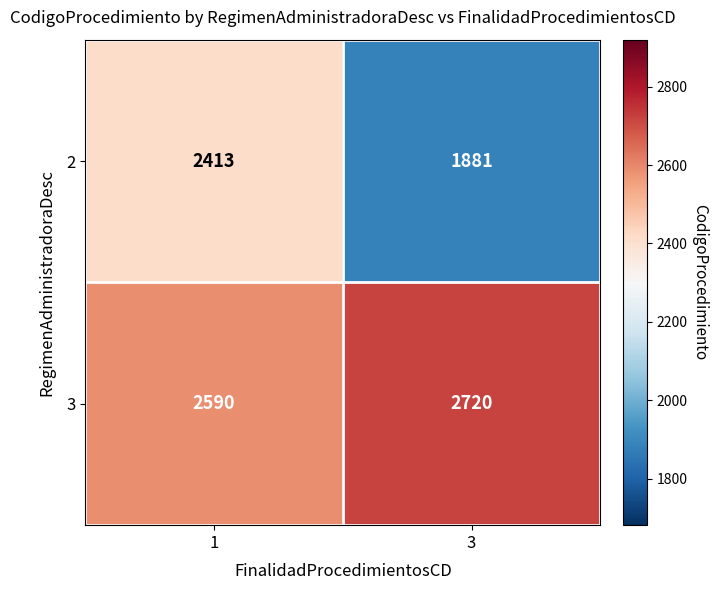

What is the sum of all 3 values?

5310